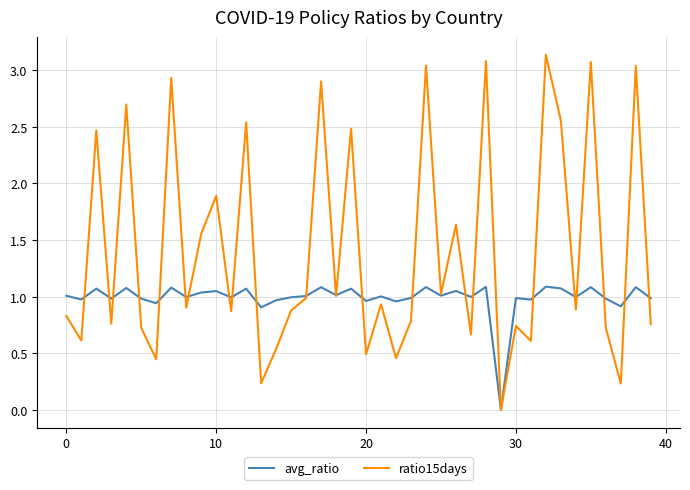

Which series has the largest range (max minus min)?

ratio15days